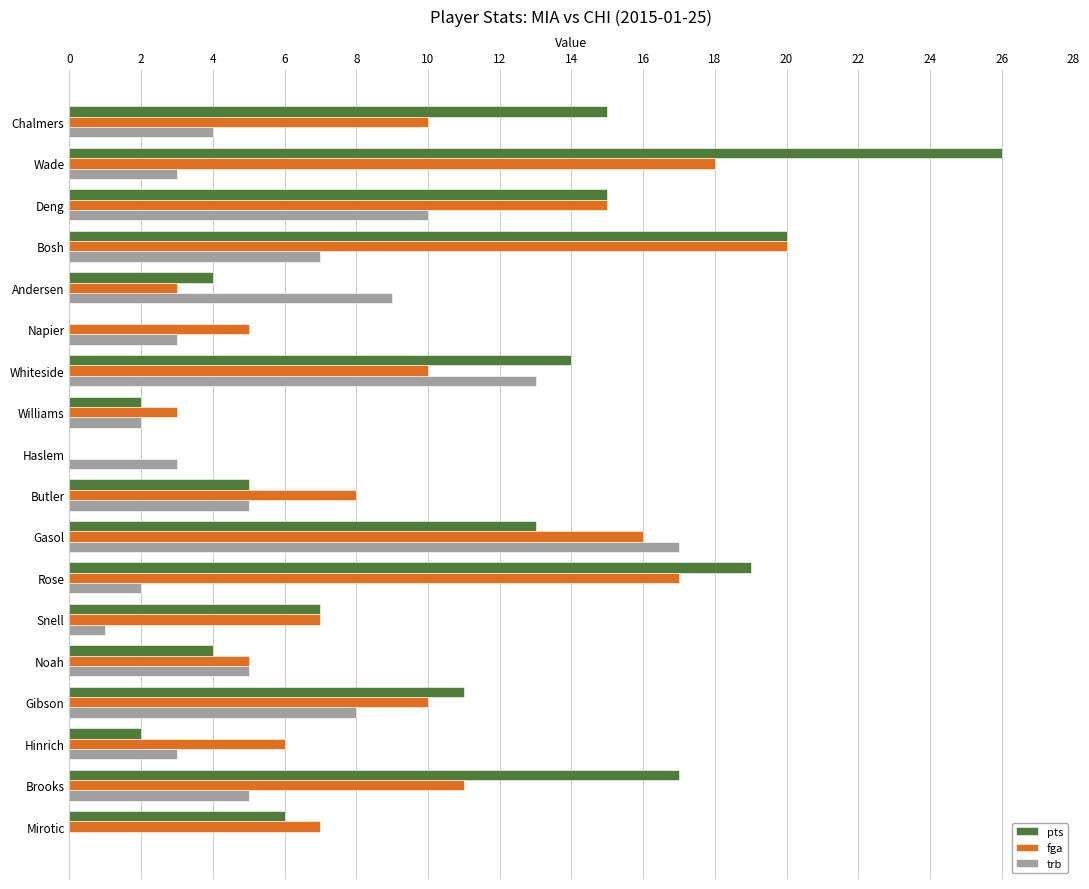

What is the greatest value displayed?

26